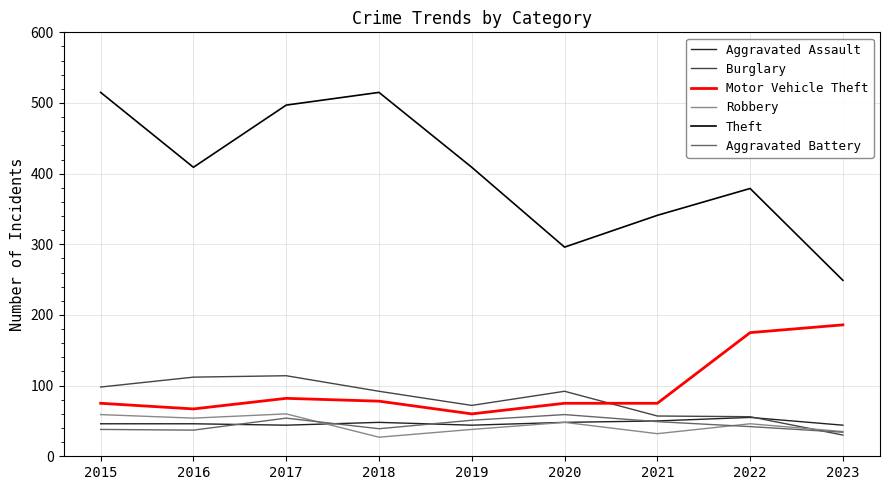

What is the smallest value displayed?

27